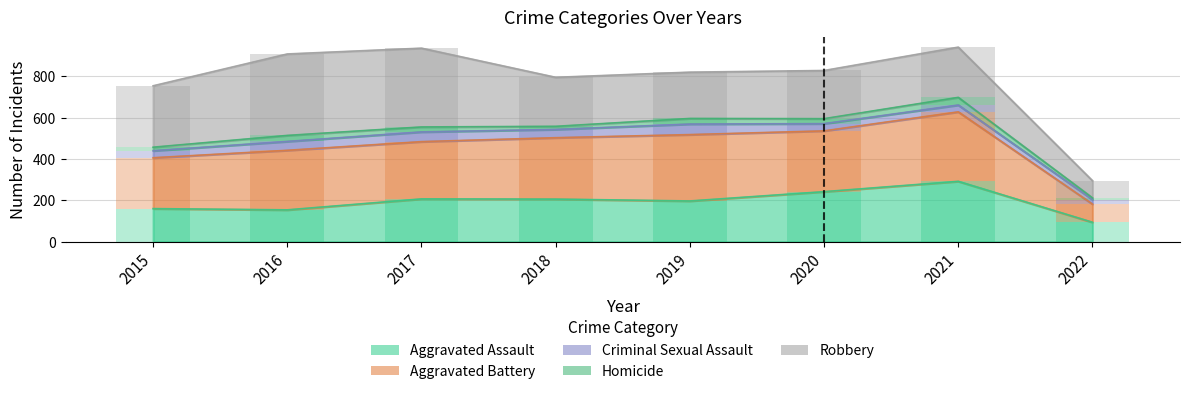

What value does the Robbery series have at 2016, to the nearest 5?

395